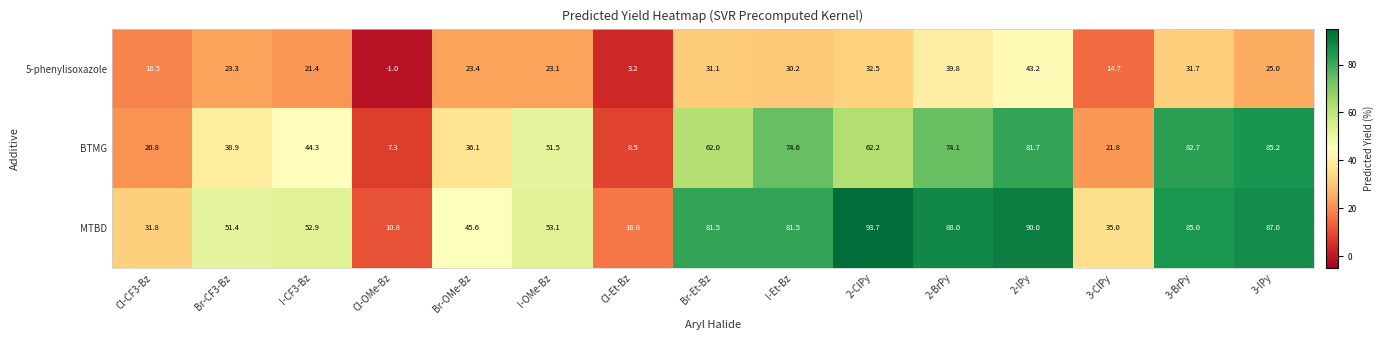

Which series has the largest range (max minus min)?

MTBD